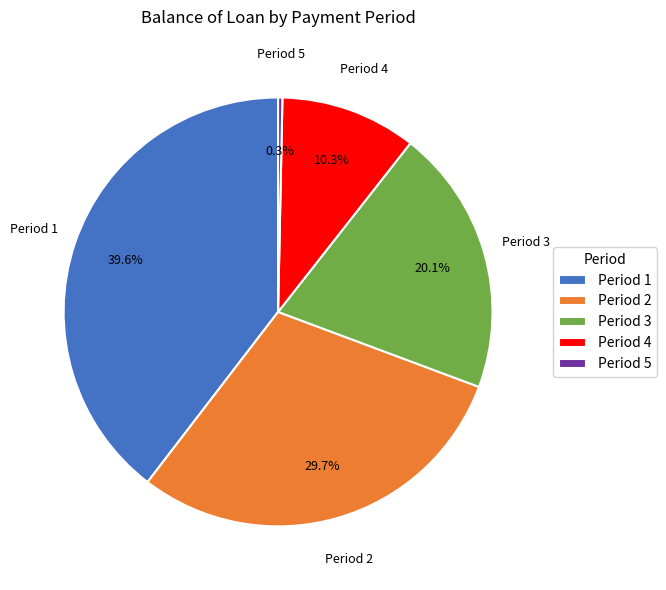

Rank the categories by value from lowest to highest.

Period 5, Period 4, Period 3, Period 2, Period 1